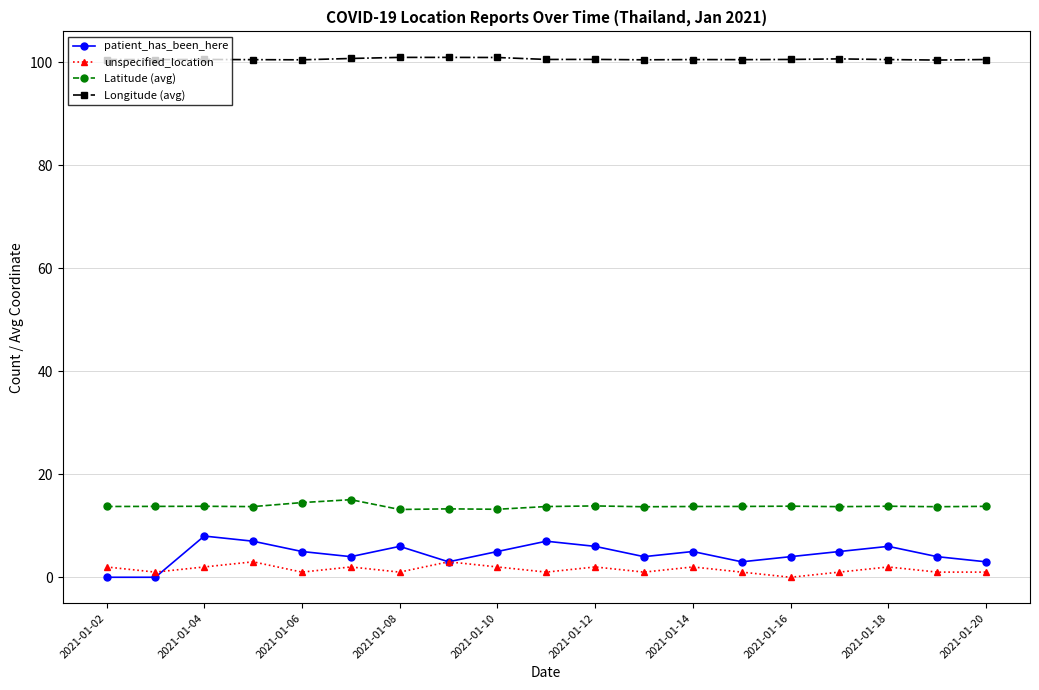

How many lines are shown in the chart?

4